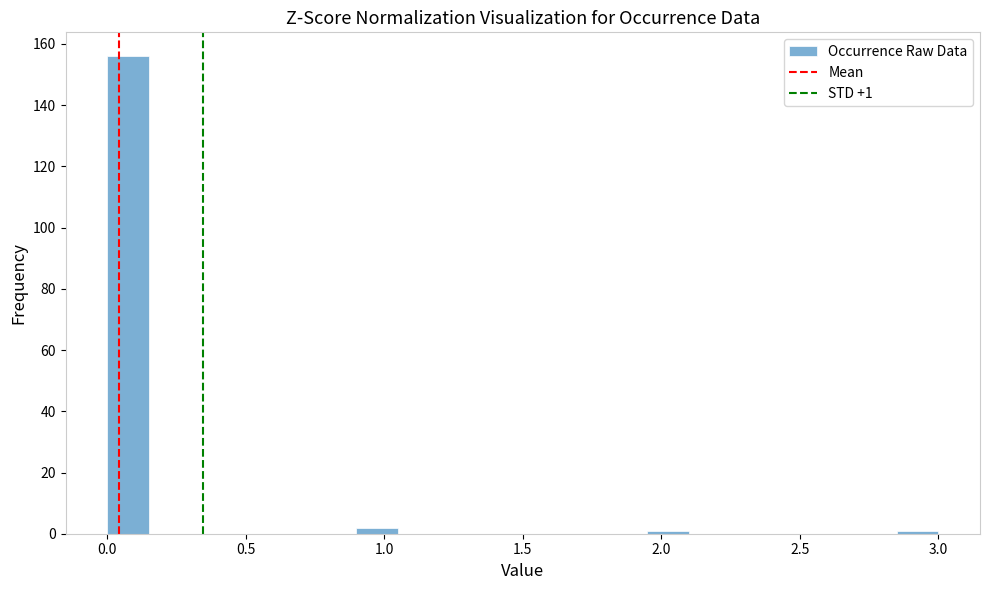

Read against the x-axis, roughly where is the centre of the tallest bar?

0.10